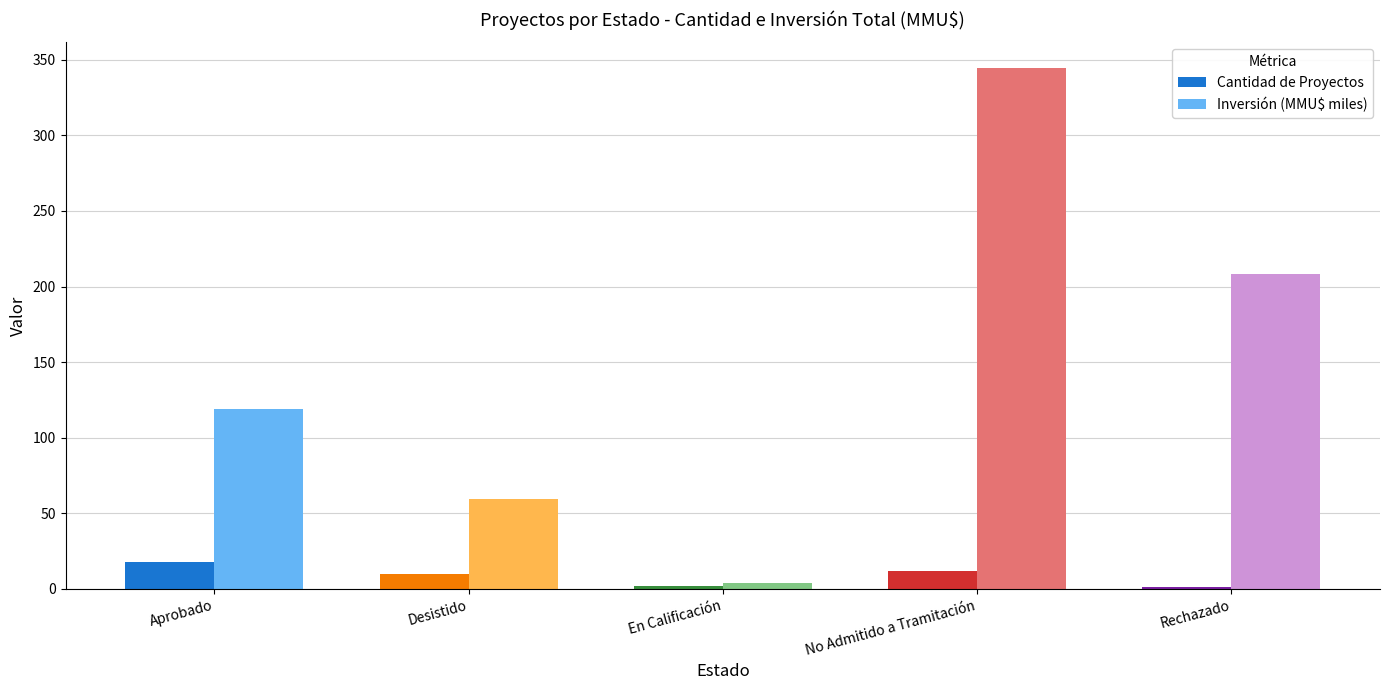

Between En Calificación and Rechazado, which series saw the biggest shift?

Inversión (MMU$ miles)